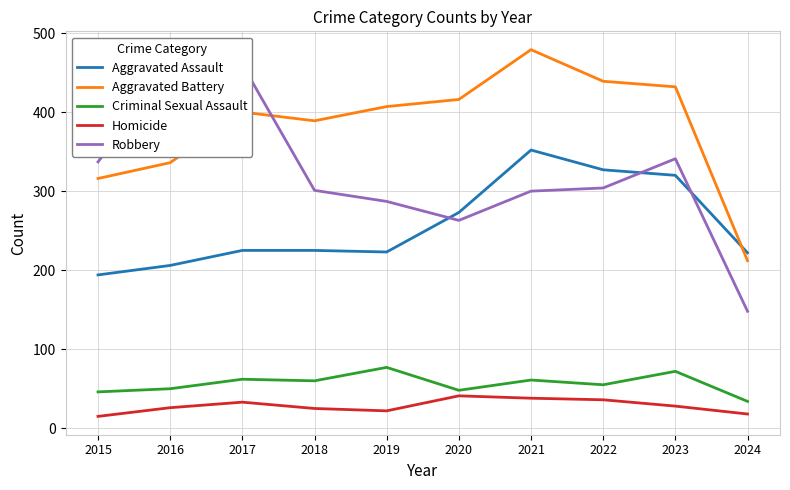

True or false: Aggravated Assault and Homicide cross at least once.

False